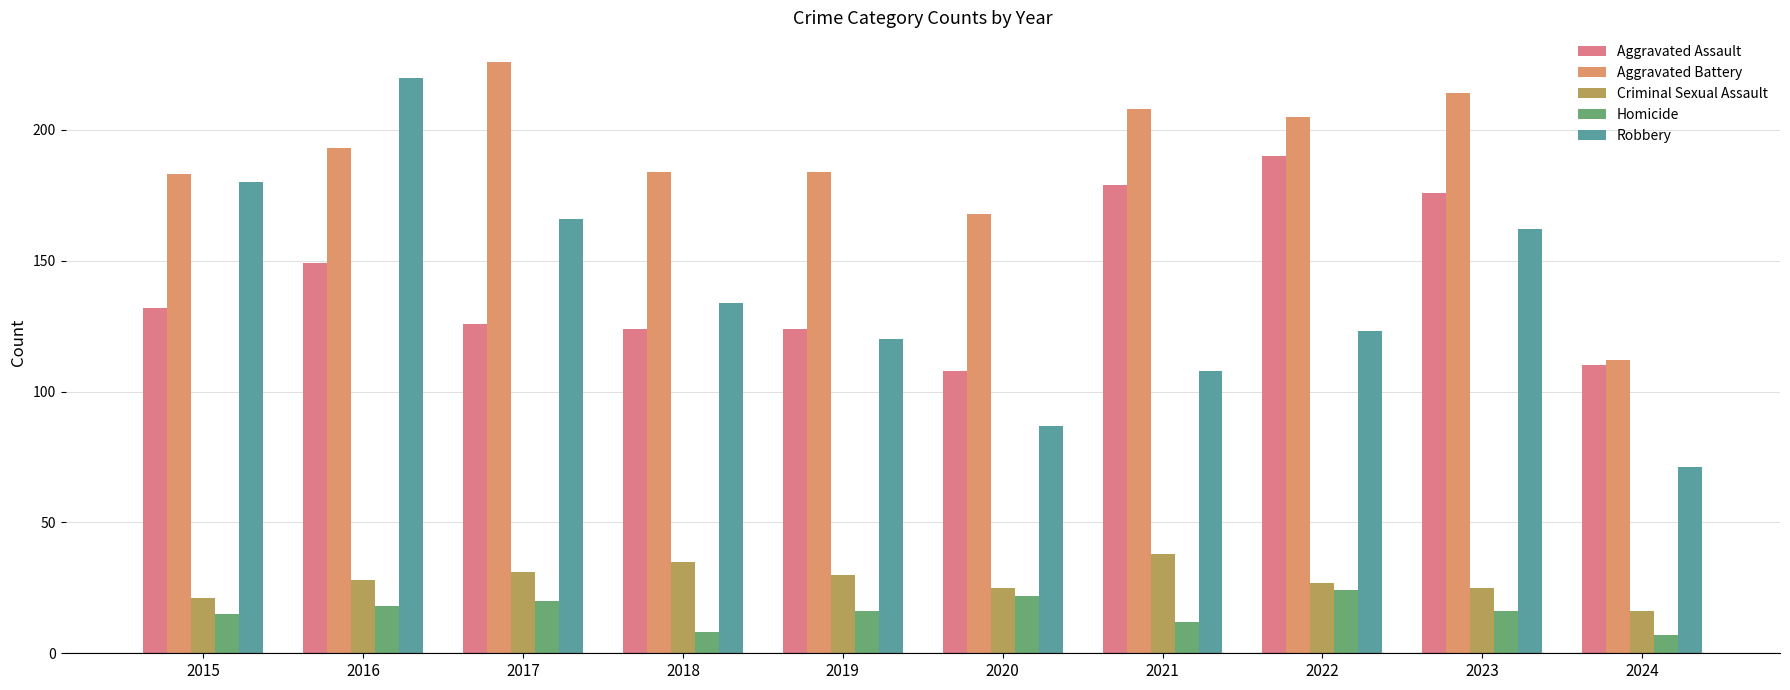

Count the number of data series in this chart.

5